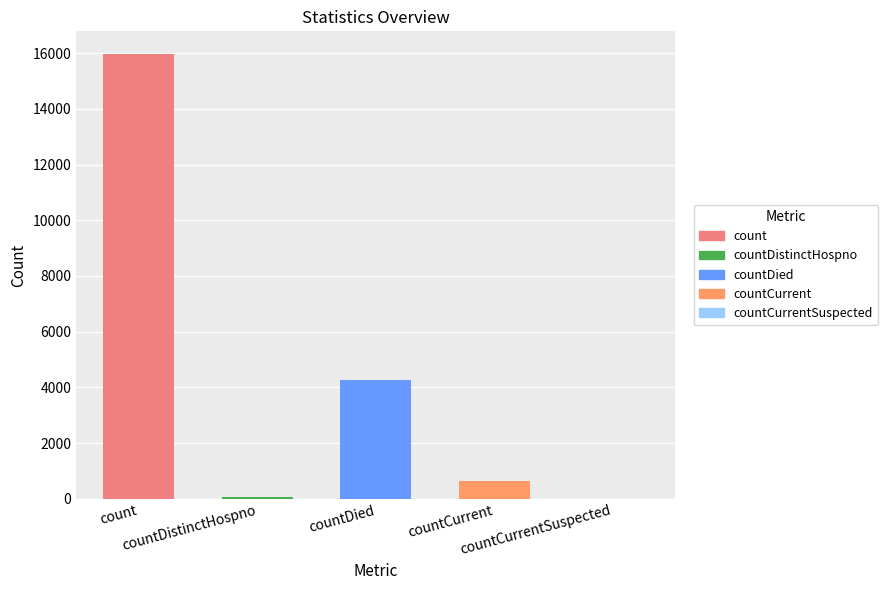

True or false: the data shows -7872 at countCurrentSuspected.

False